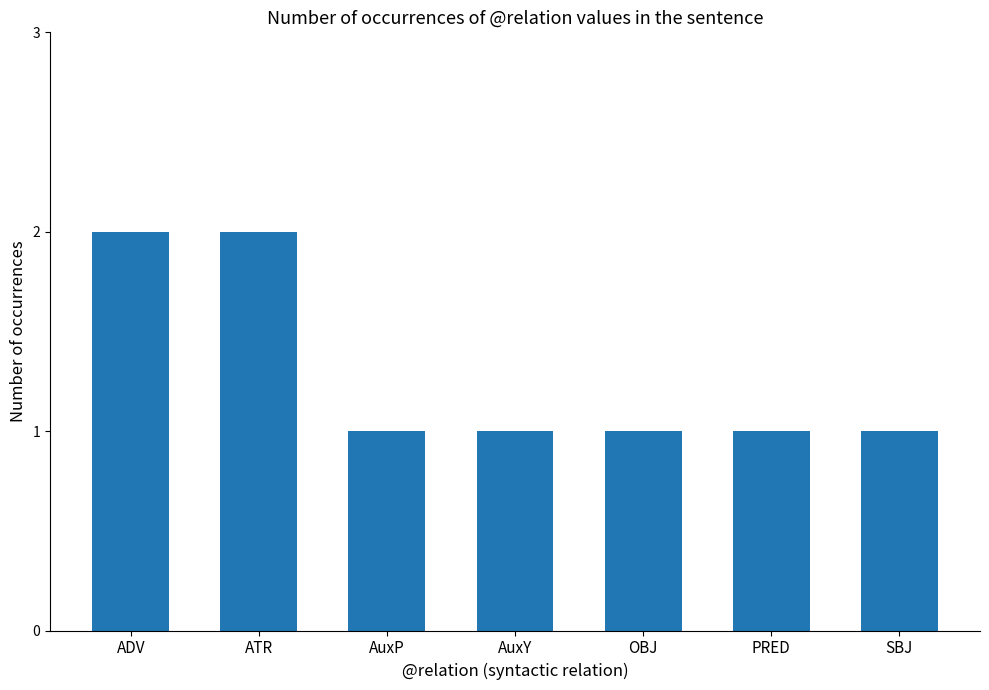

Reading left to right, what are all the values shown in this chart?

2	2	1	1	1	1	1